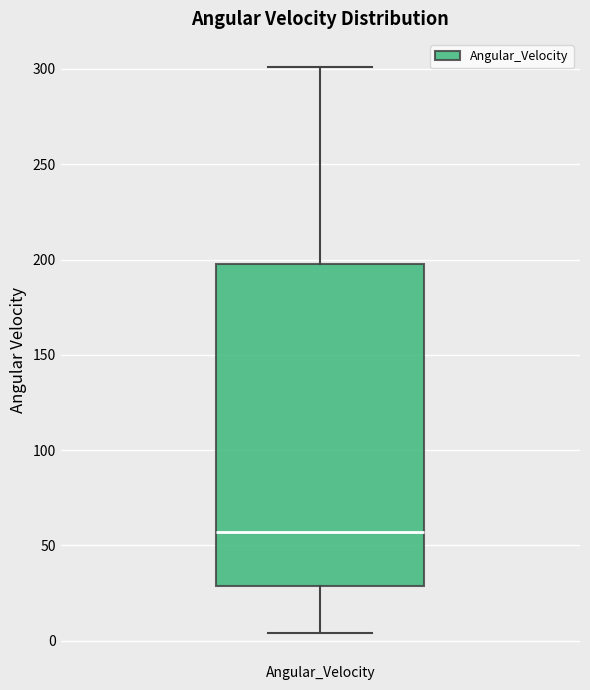

Read this box plot against the y-axis: the position of the median line, the range covered by the box, and the ends of both whiskers. The values are not printed on the chart, so give them approximately, as read against the axis.

median 55, box 30 to 195, whiskers 5 to 300